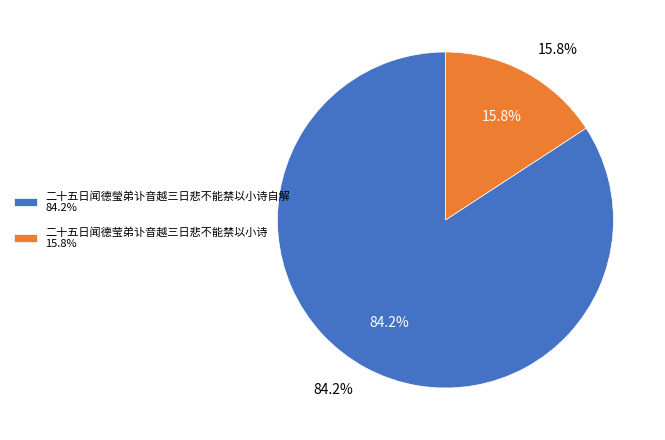

To the nearest percent, what is the difference between the 二十五日闻德瑩弟讣音越三日悲不能禁以小诗自解 and 二十五日闻德莹弟讣音越三日悲不能禁以小诗 slice percentages?

68%